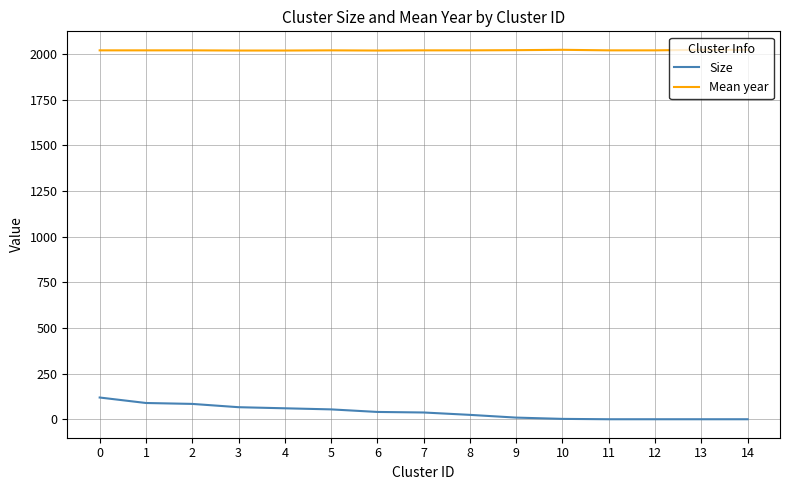

What is the greatest value displayed?

2024